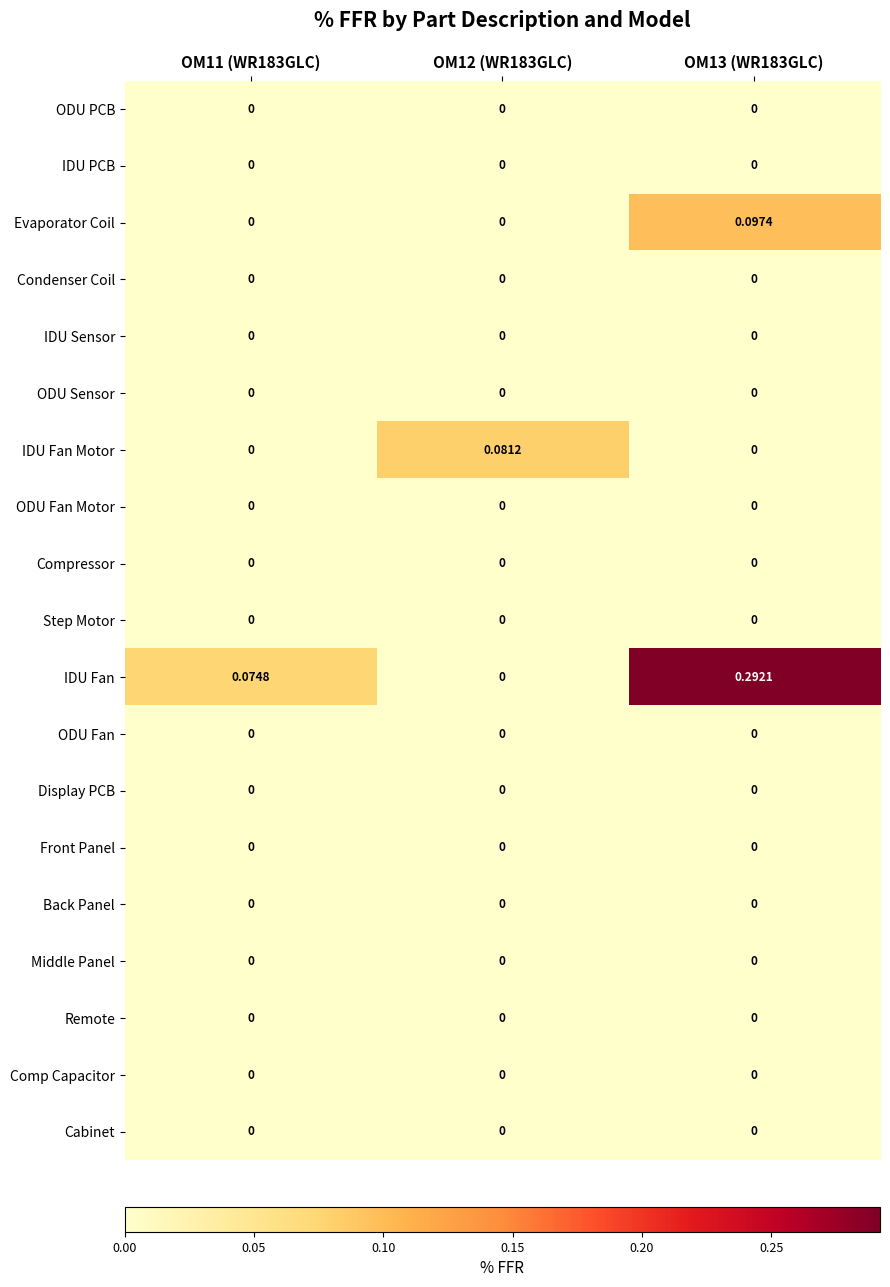

Which series has the widest spread of values?

IDU Fan